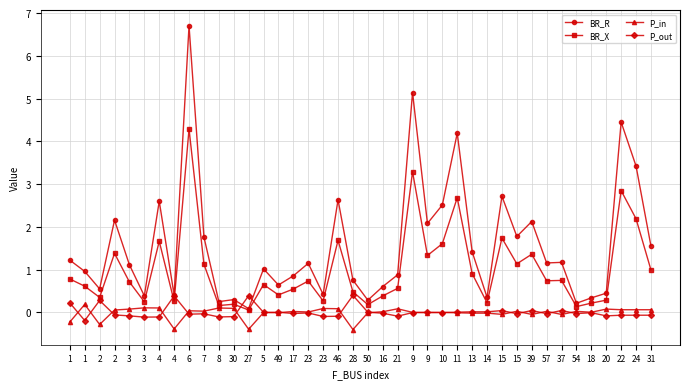

At how many categories does at least one series exceed 4?

4